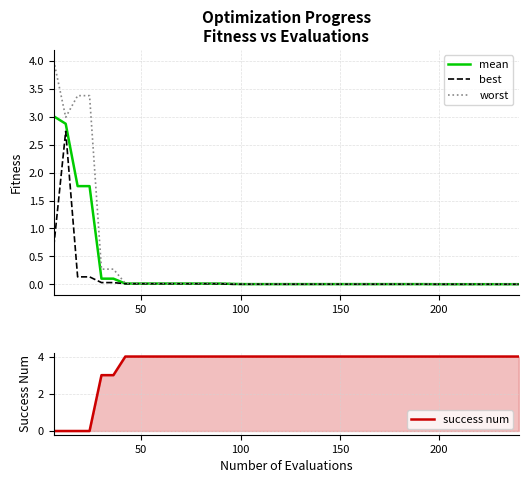

What is the highest value of the best series?

2.7